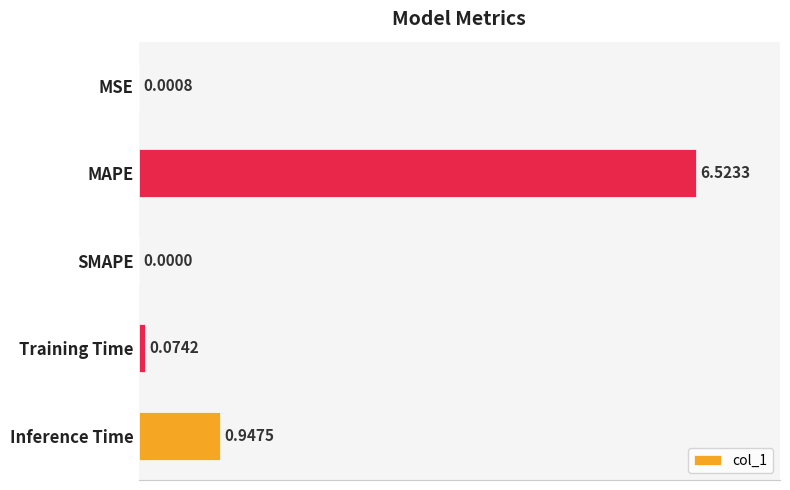

Which has a higher value, MSE or Training Time?

Training Time